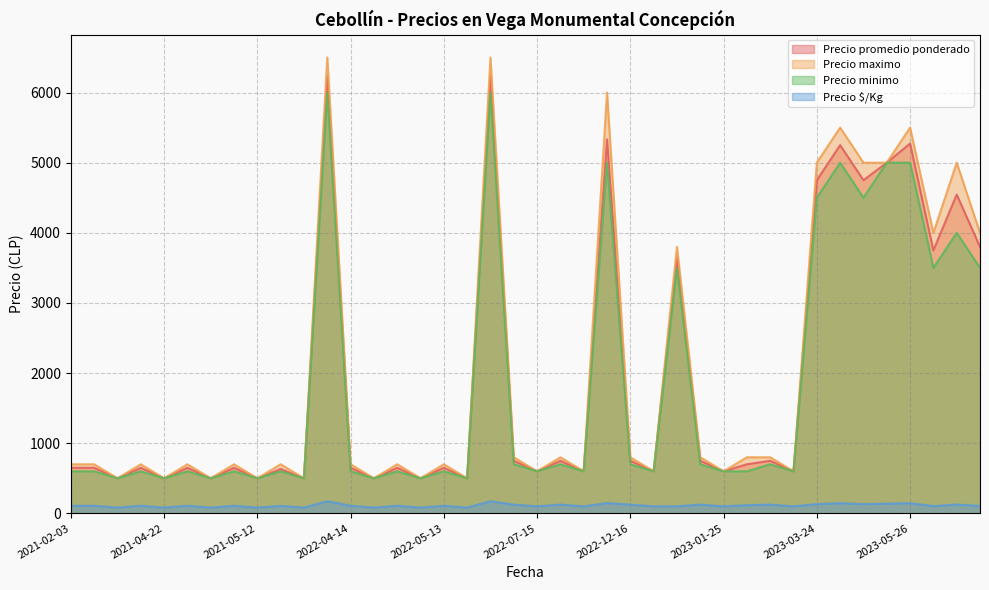

True or false: Precio maximo has more than 1 points higher than both neighbors.

True